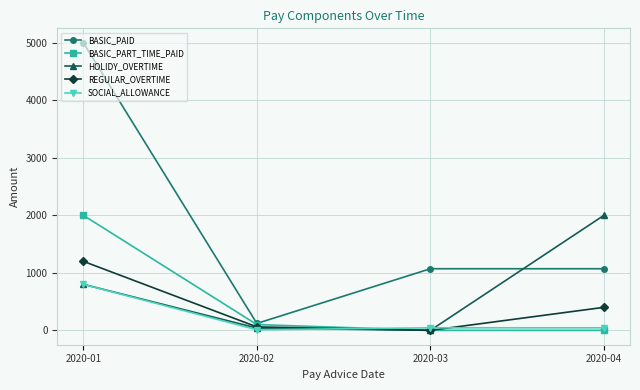

The value of BASIC_PAID at 2020-03 is 1609. True or false?

False